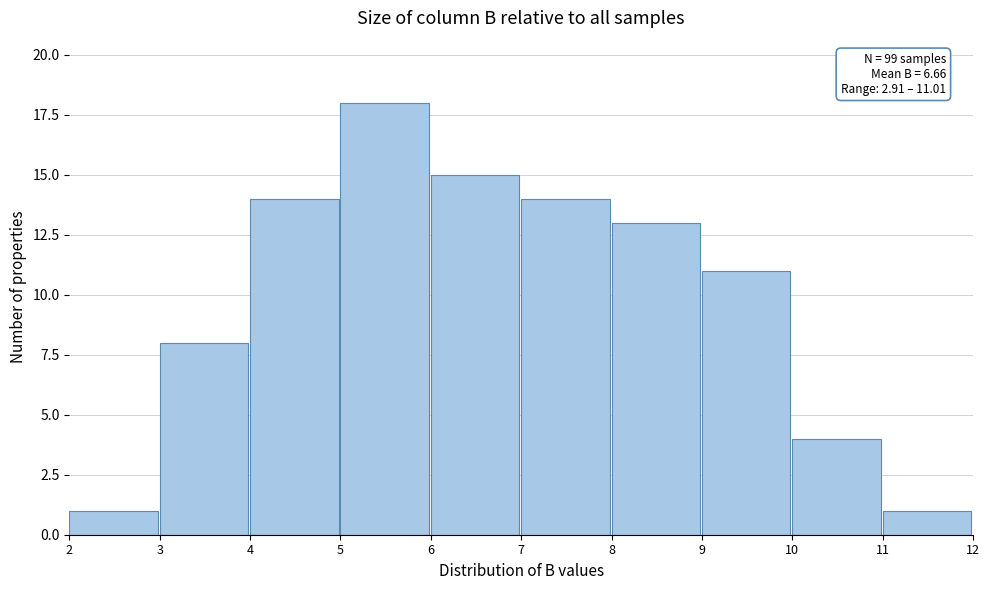

Which range on the x-axis has the tallest bar?

5 to 6